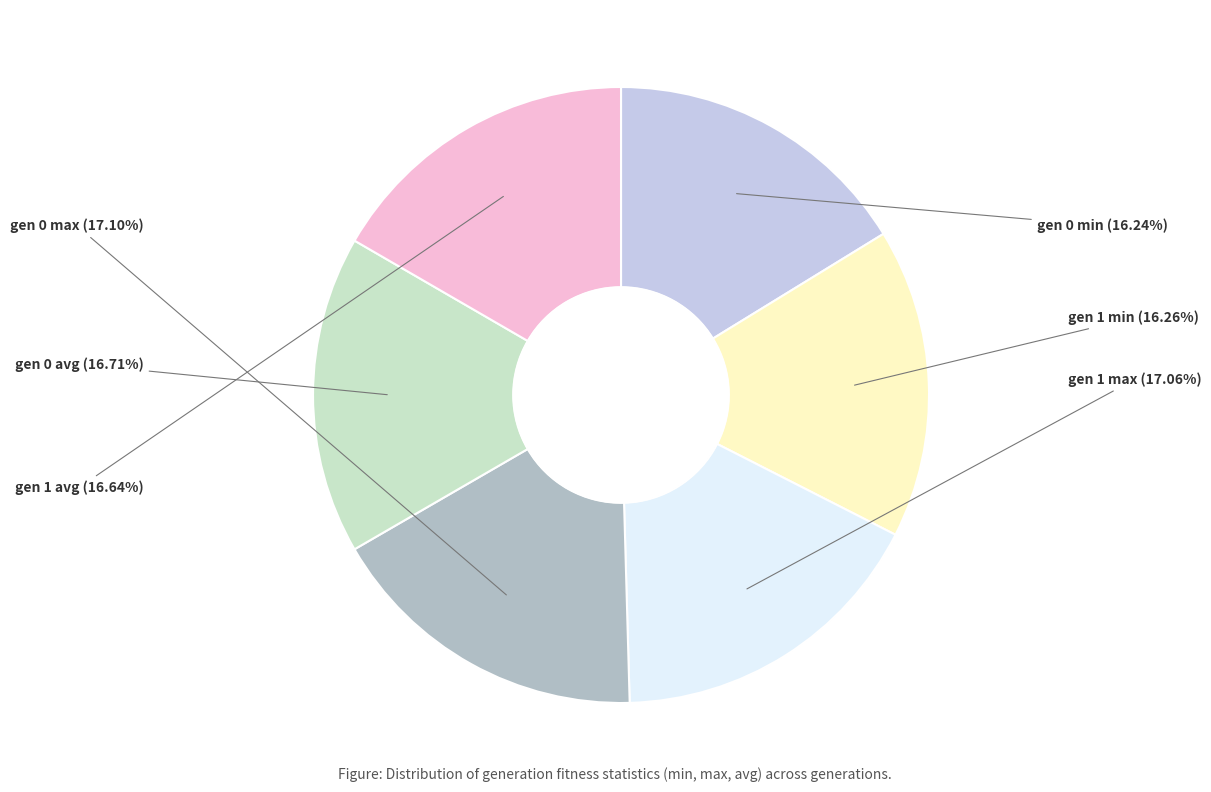

How many segments does this pie chart have?

6